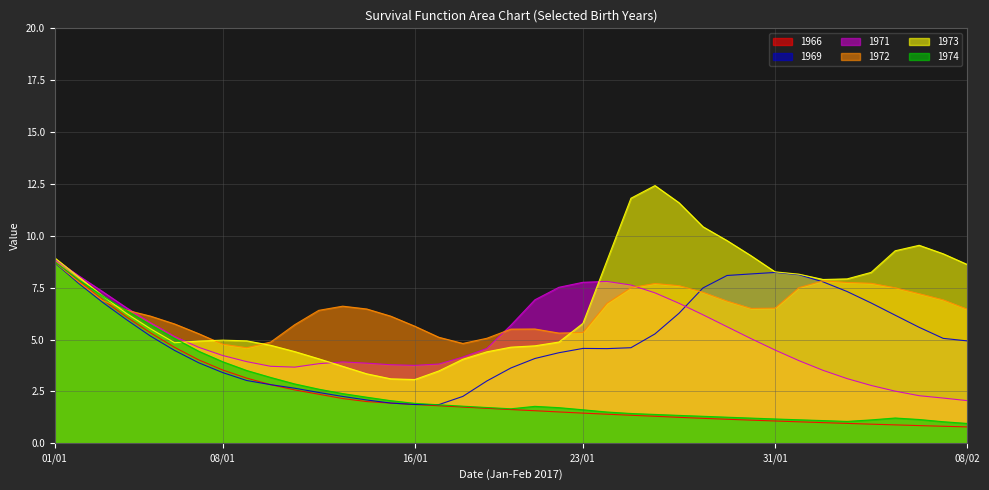

What is the label of the 15th point from the left?

15/01